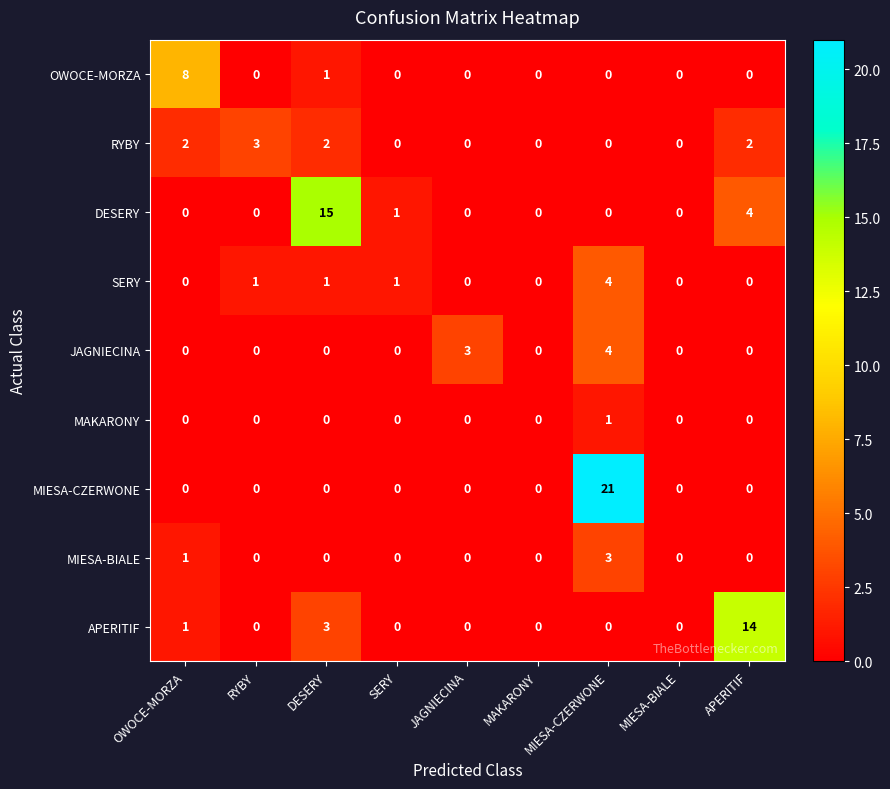

What is the difference between the maximum and minimum values in the MIESA-BIALE series?

3